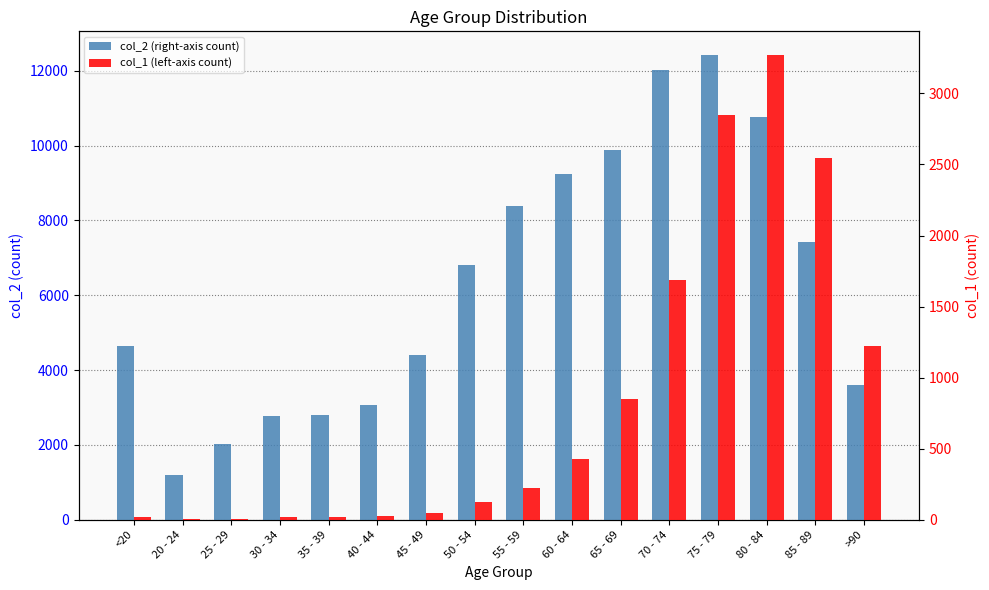

Rank the categories by col_2 value from lowest to highest.

20 - 24, 25 - 29, 30 - 34, 35 - 39, 40 - 44, >90, 45 - 49, <20, 50 - 54, 85 - 89, 55 - 59, 60 - 64, 65 - 69, 80 - 84, 70 - 74, 75 - 79